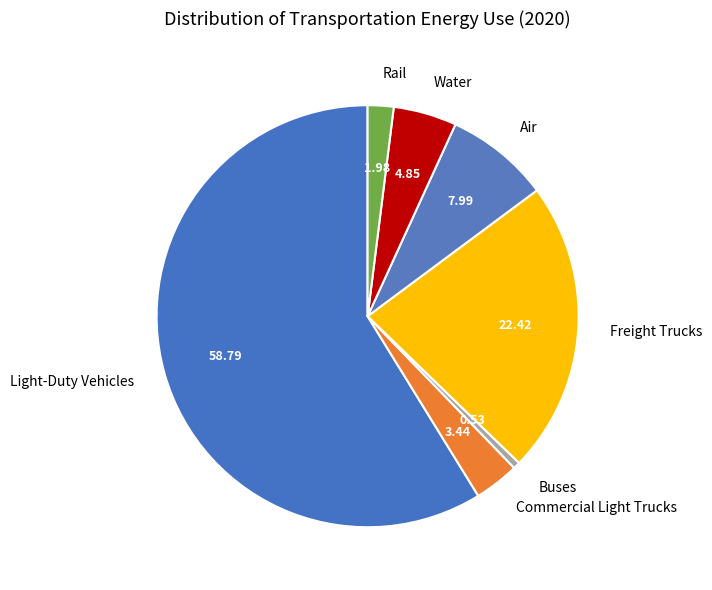

Is the sum of Freight Trucks and Air greater than half?

No